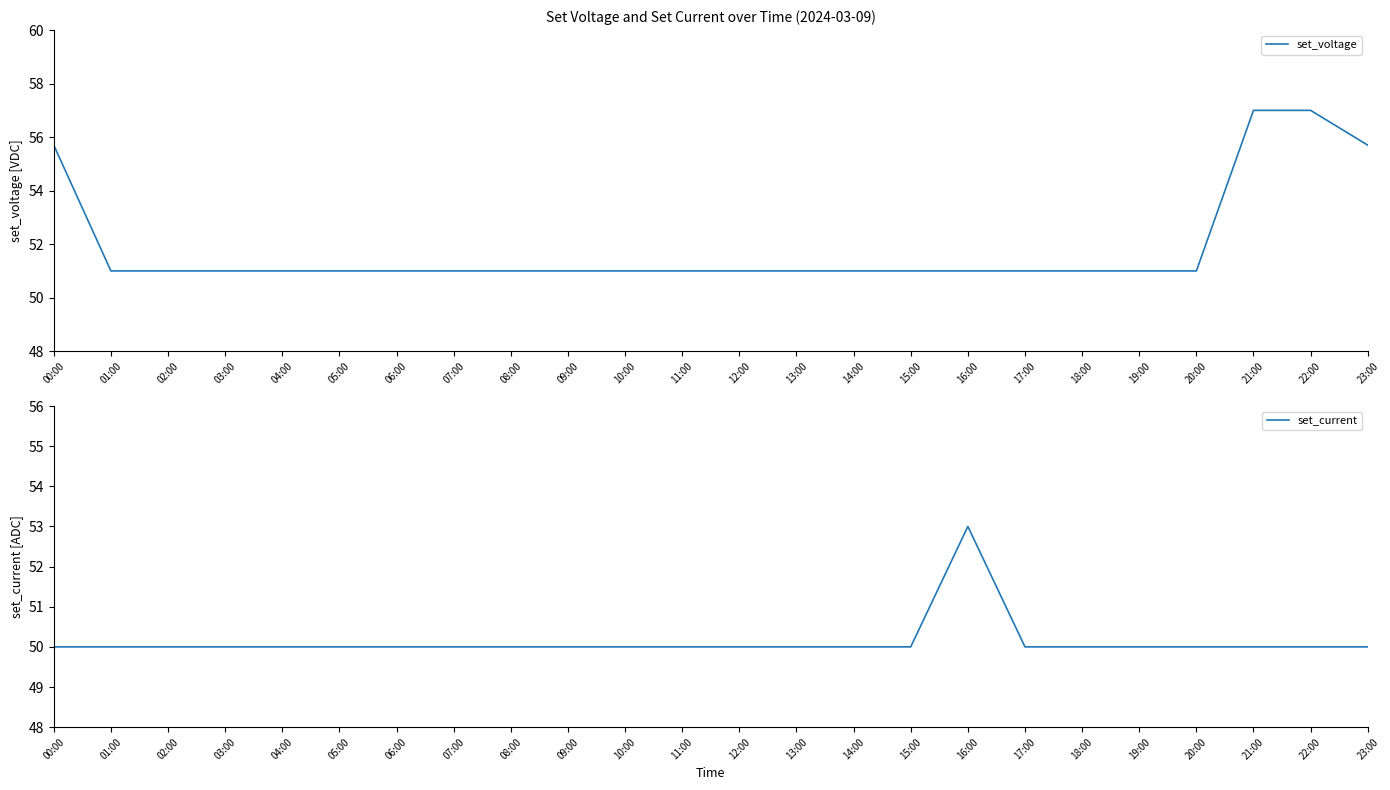

Is the value of set_current at 04:00 greater than the value of set_voltage at 19:00?

No